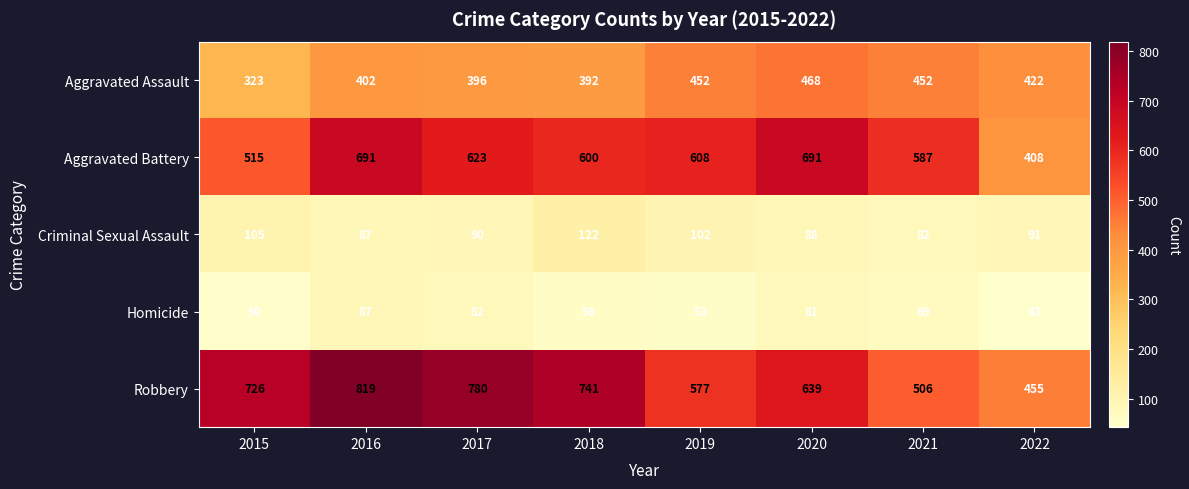

What is the sum of all Criminal Sexual Assault values?

767